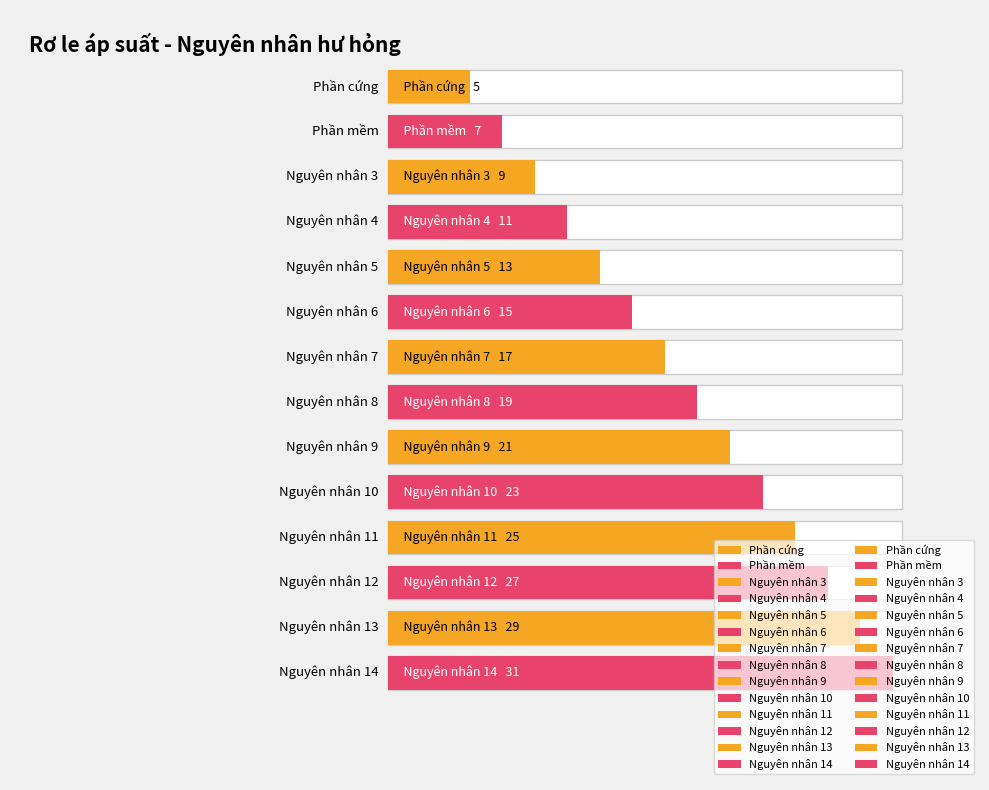

Which has a higher value, Nguyên nhân 9 or Nguyên nhân 11?

Nguyên nhân 11